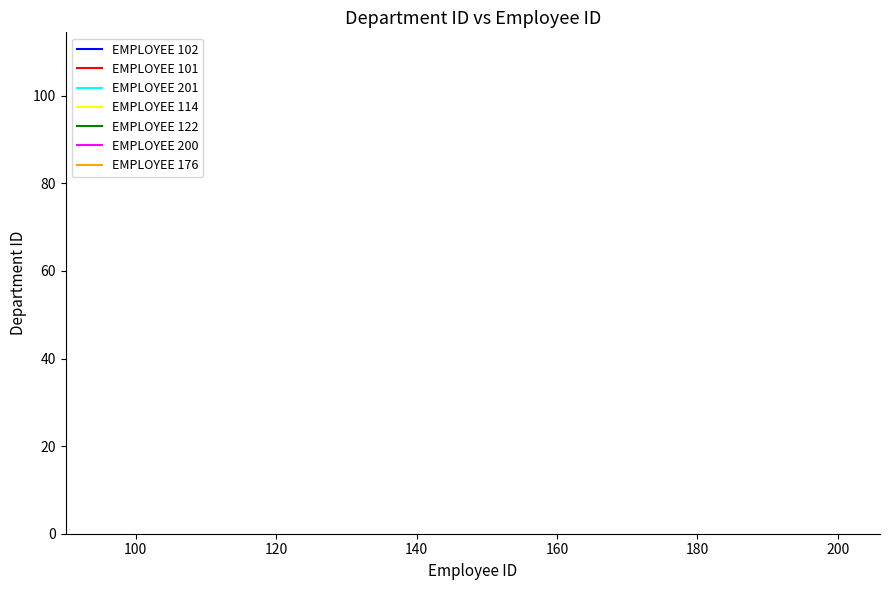

Does the chart have visible grid lines?

No